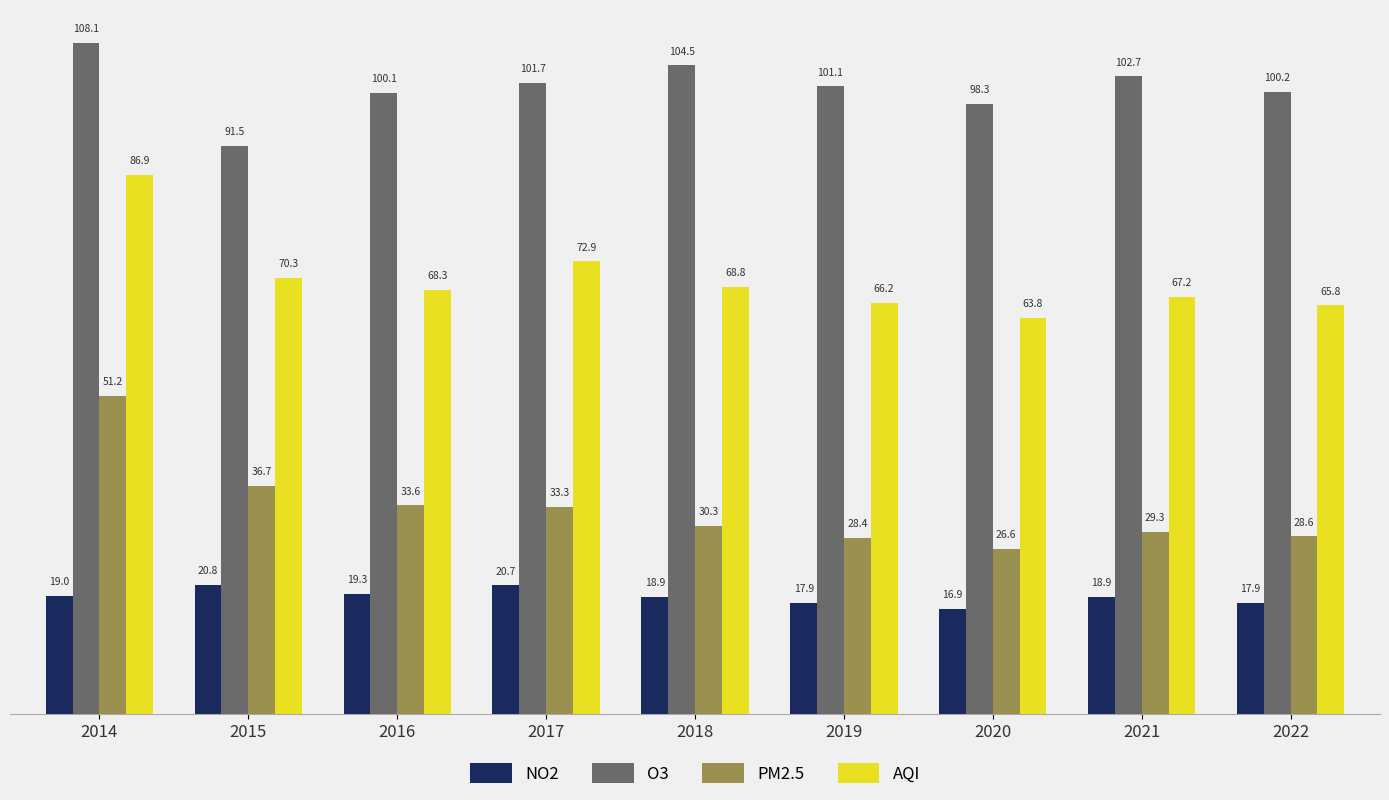

Reading left to right, transcribe all the data shown in this chart.

NO2: 2014=19.0	2015=20.8	2016=19.3	2017=20.7	2018=18.9	2019=17.9	2020=16.9	2021=18.9	2022=17.9
O3: 2014=108.1	2015=91.5	2016=100.1	2017=101.7	2018=104.5	2019=101.1	2020=98.3	2021=102.7	2022=100.2
PM2.5: 2014=51.2	2015=36.7	2016=33.6	2017=33.3	2018=30.3	2019=28.4	2020=26.6	2021=29.3	2022=28.6
AQI: 2014=86.9	2015=70.3	2016=68.3	2017=72.9	2018=68.8	2019=66.2	2020=63.8	2021=67.2	2022=65.8